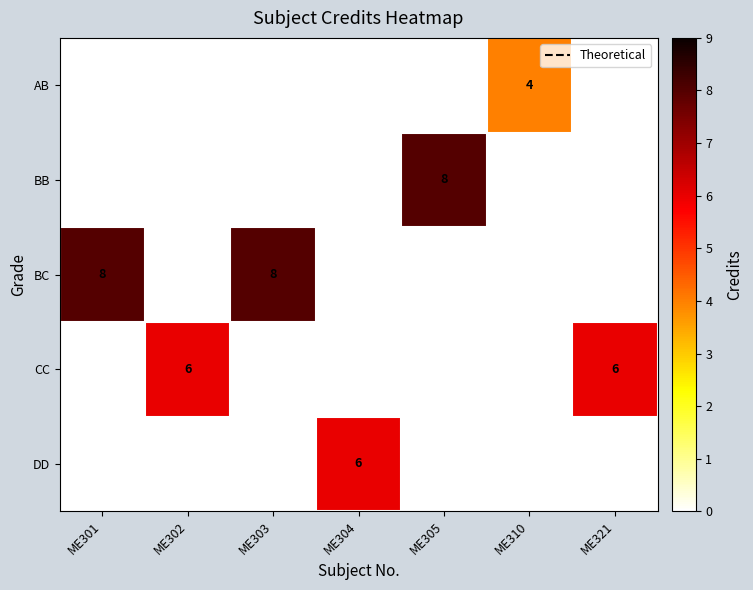

The AB series shows 4 at ME310. True or false?

True